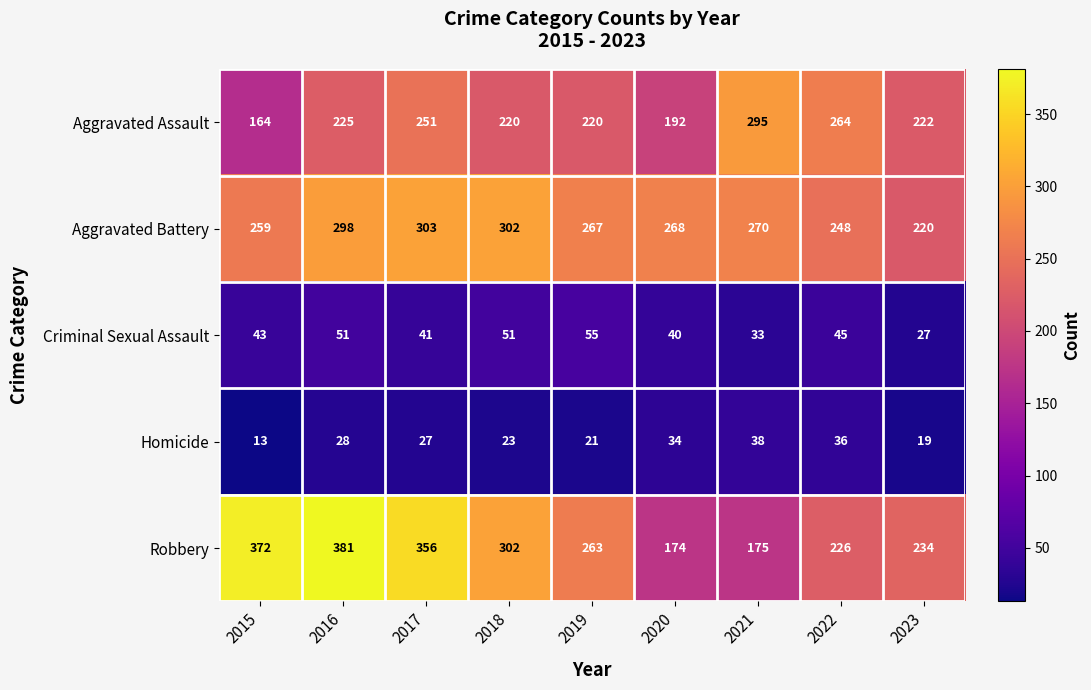

Count the number of data series in this chart.

5